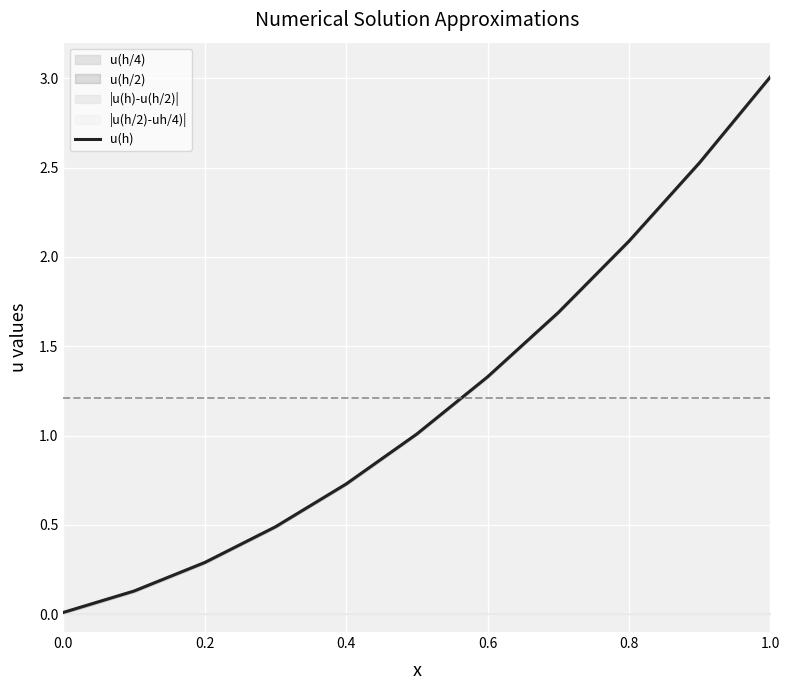

What is the difference between the maximum and minimum values?

3.0